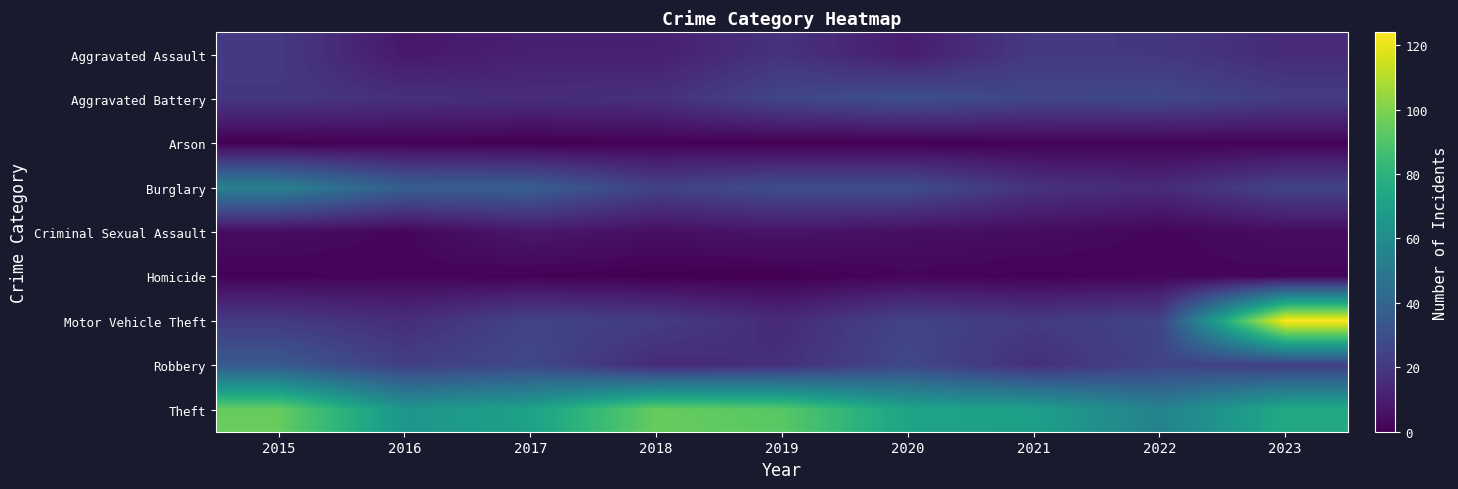

Rank the series at 2016 from highest to lowest value.

Theft, Burglary, Robbery, Aggravated Battery, Motor Vehicle Theft, Aggravated Assault, Criminal Sexual Assault, Homicide, Arson